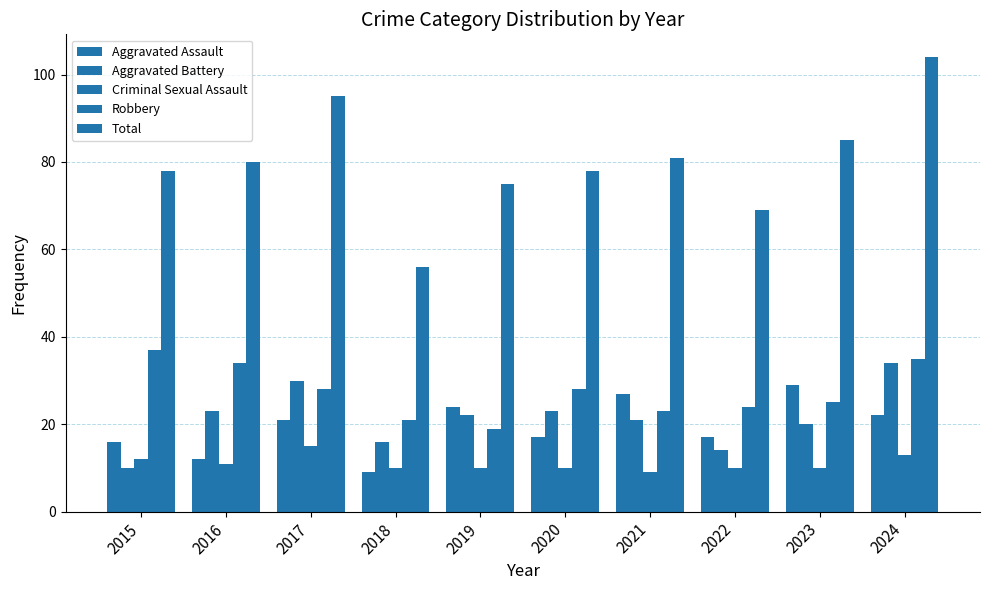

Is it true that Total equals 80 at 2016?

True